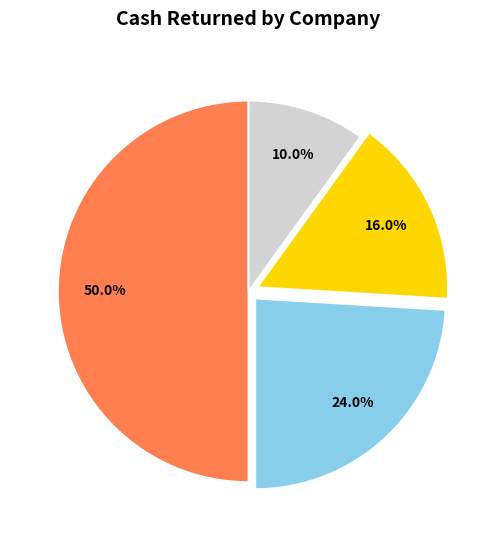

Which category has the smallest portion of the pie?

Company 3